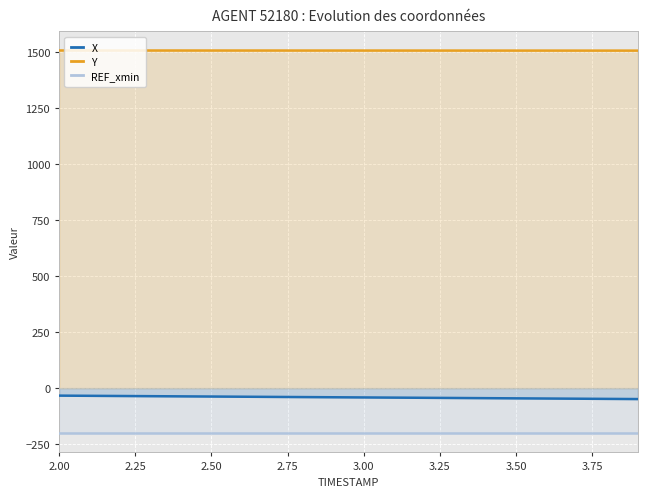

Rank the series by their maximum value, from highest to lowest.

Y, X, REF_xmin